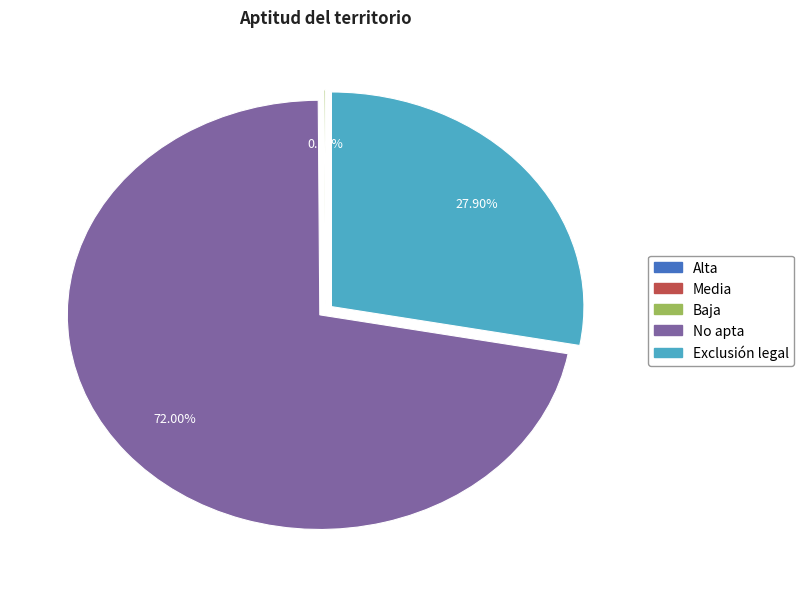

What is the largest slice in the pie chart?

No apta